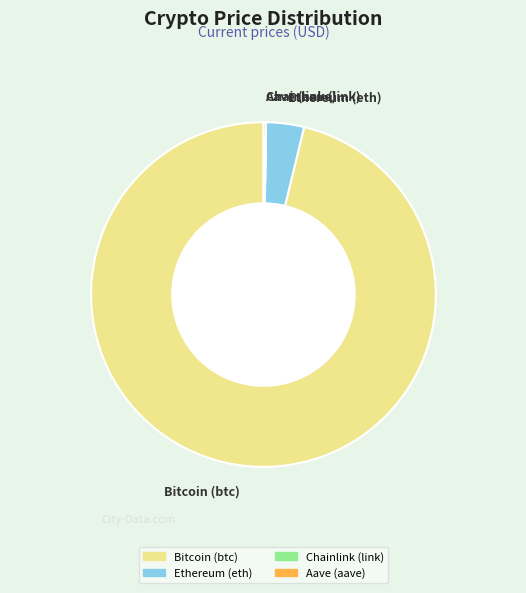

True or false: Bitcoin (btc) accounts for 88% of the total.

False